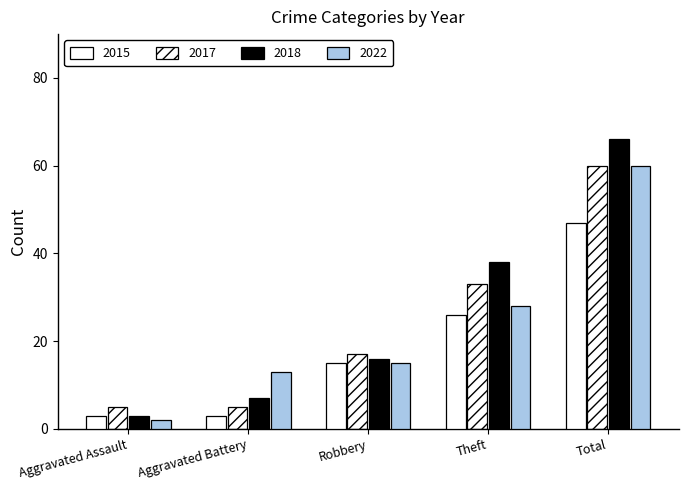

How many data points in 2015 are less than 15?

2